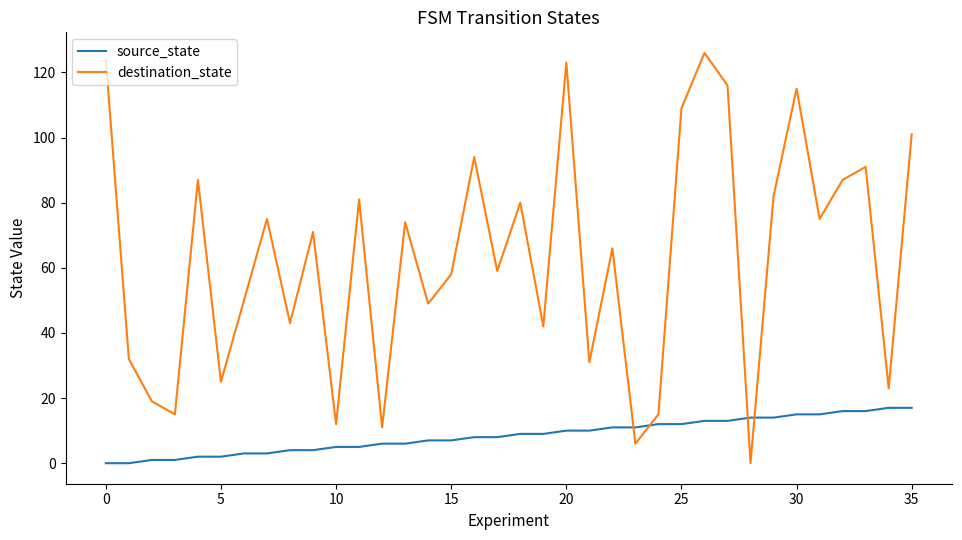

What is the difference between the maximum and minimum values in the destination_state series?

126